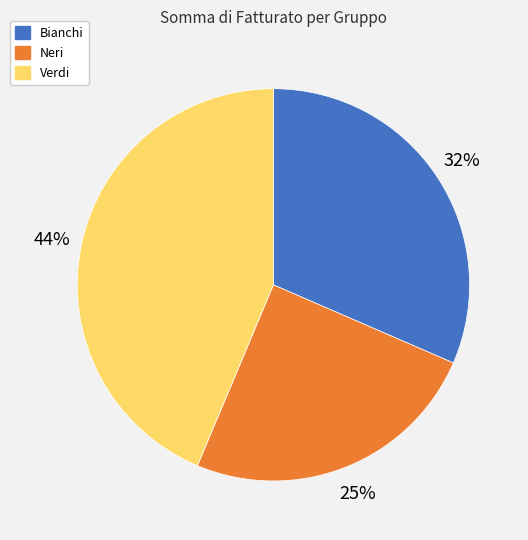

How many segments does this pie chart have?

3